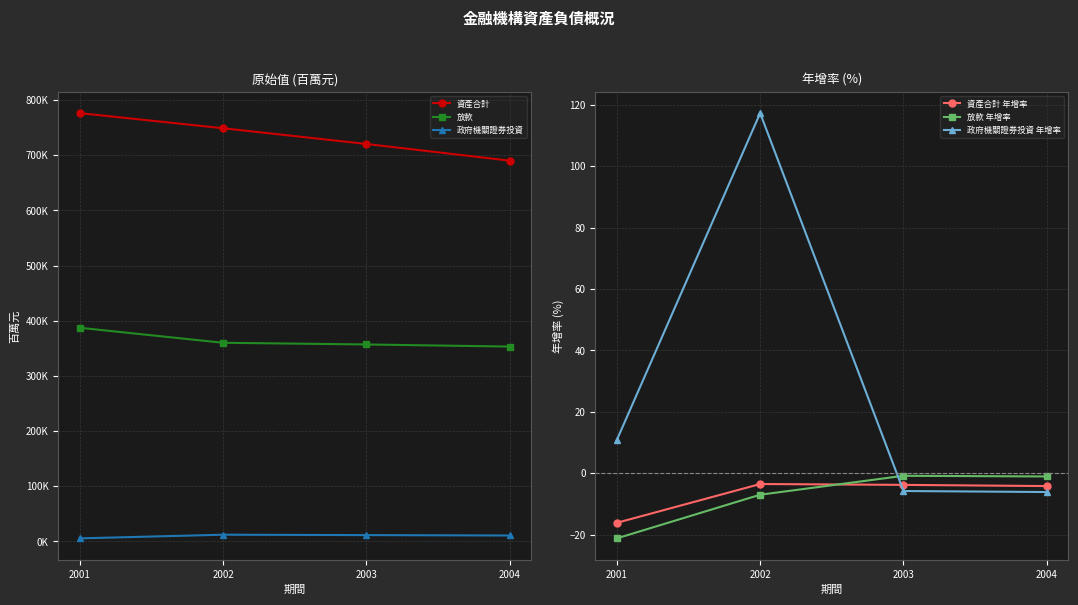

True or false: 資產合計 年增率 and 資產合計 intersect in this chart.

False